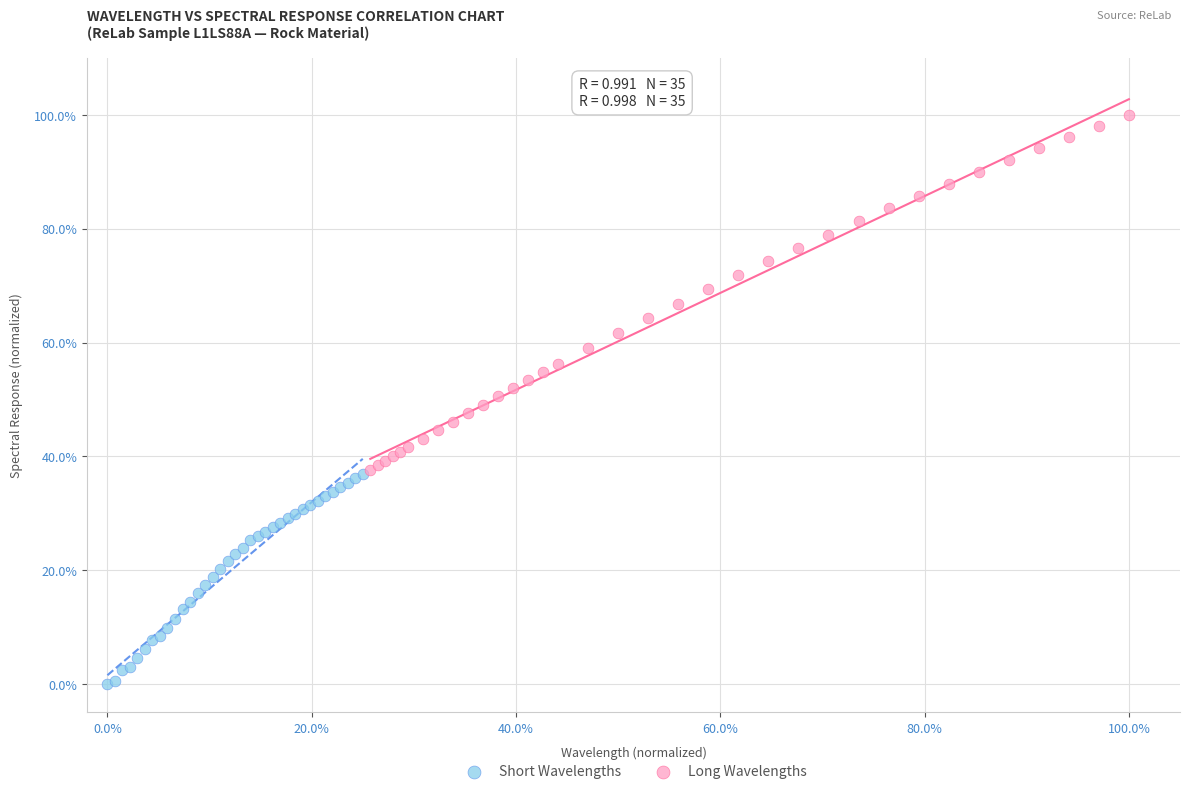

Which series reaches the minimum Y coordinate?

Short Wavelengths